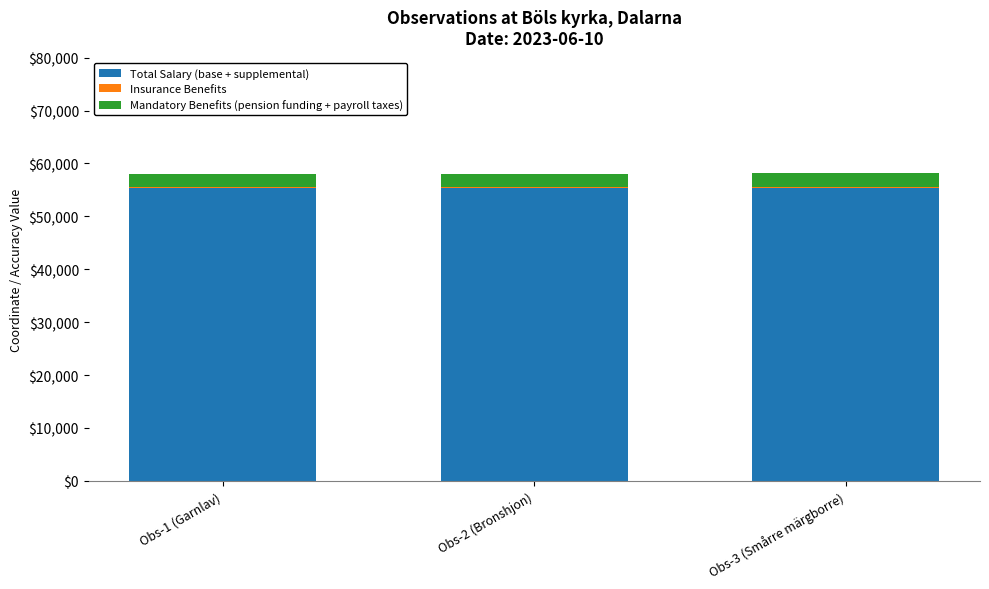

What is the lowest value of the Total Salary (base + supplemental) series?

55328.3